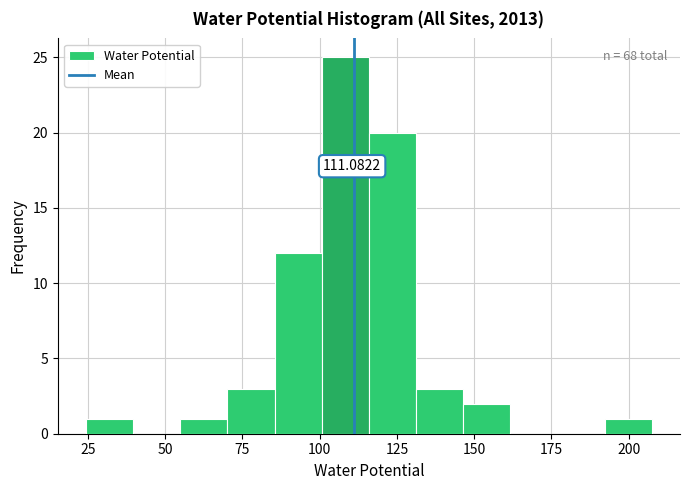

Around what value on the x-axis is the tallest bar? Give the approximate position of its centre, as read against the axis.

110